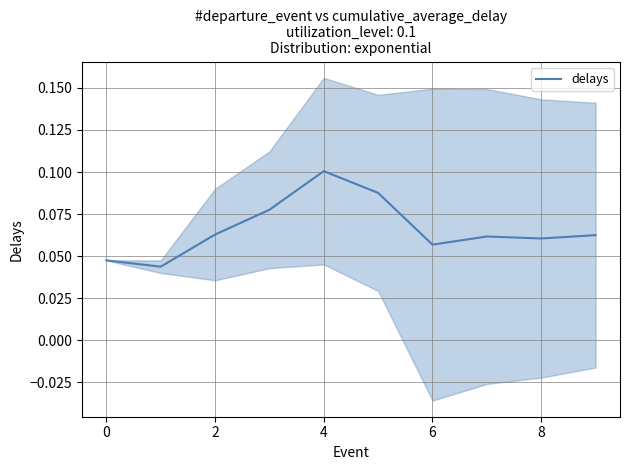

What is the label of the 3rd point from the left?

2